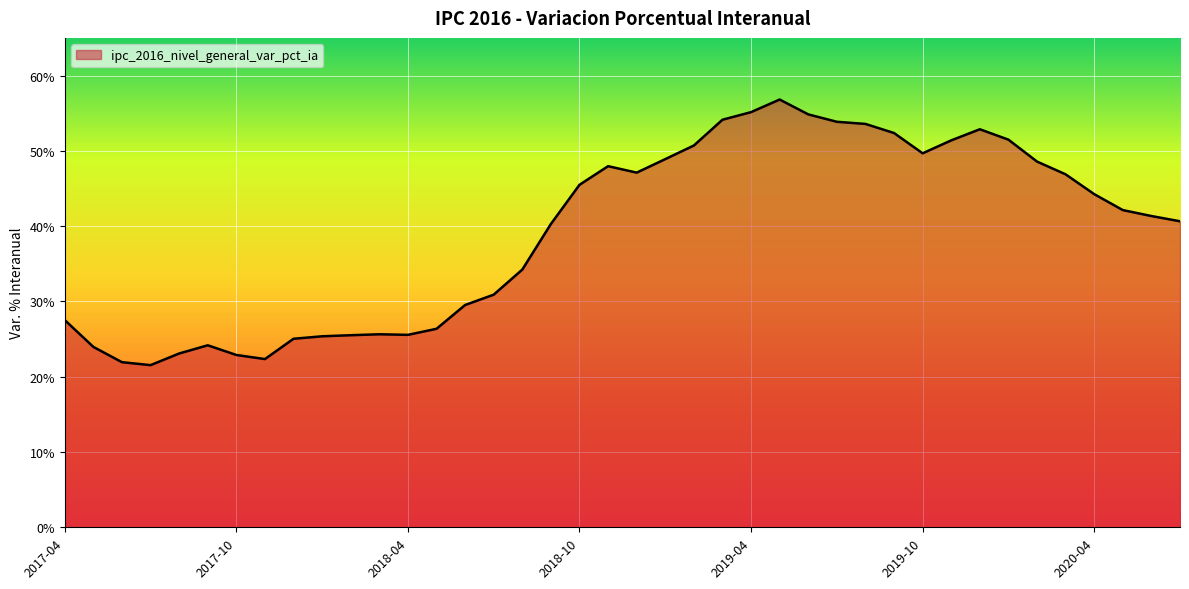

What is the difference between the maximum and minimum values?

0.4